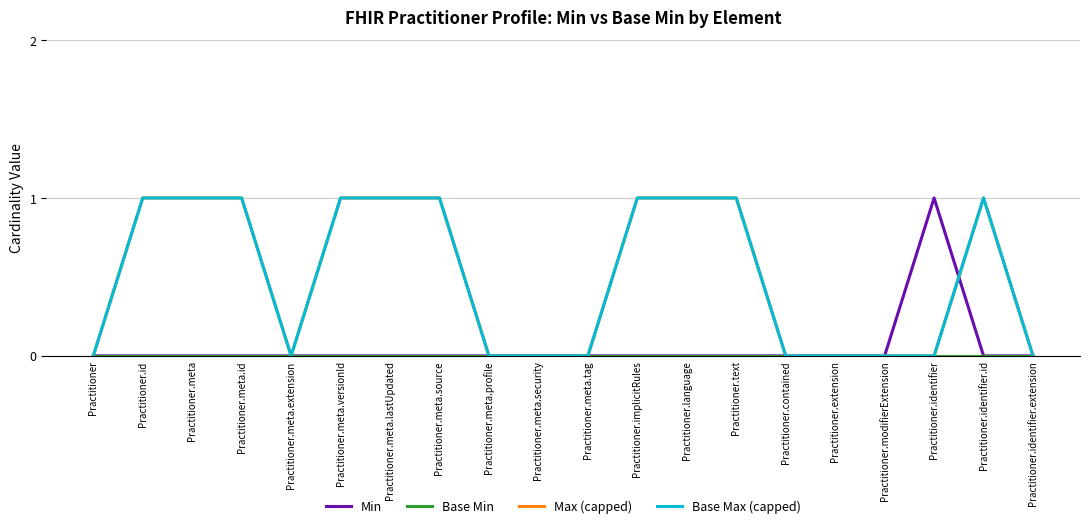

Is this an area chart (filled region under the line)?

No